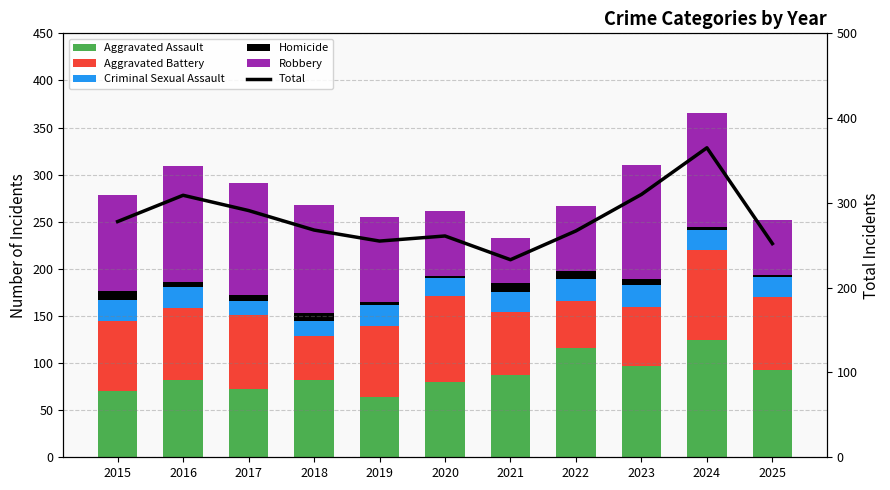

What is the value of the Robbery bar at the 11th from the left?

59